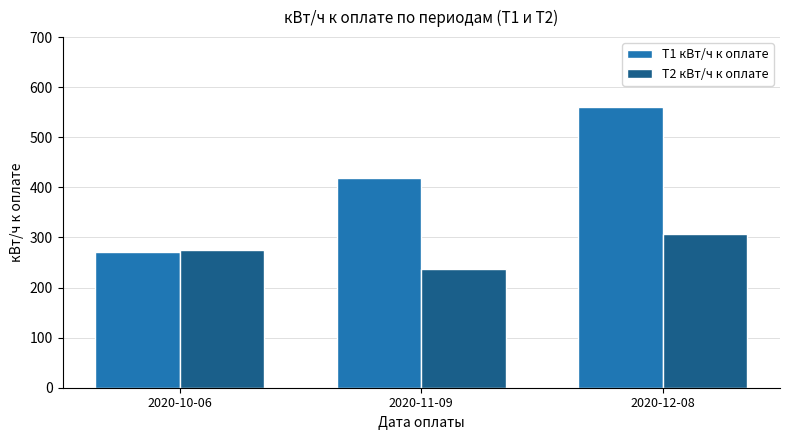

What is the label of the 1st bar from the left?

2020-10-06